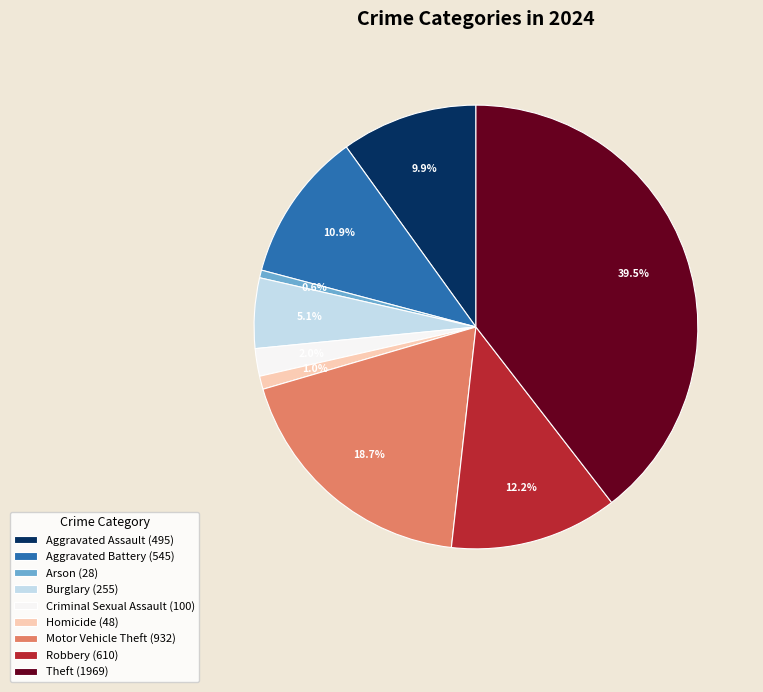

Does Criminal Sexual Assault account for over 50% of the chart?

No